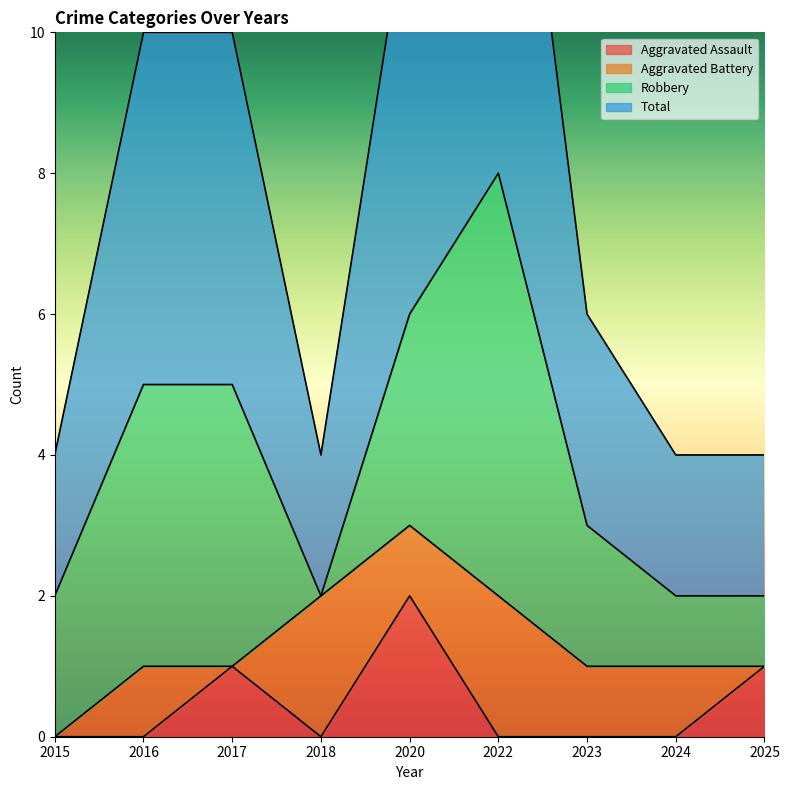

What is the maximum value for Aggravated Assault?

2